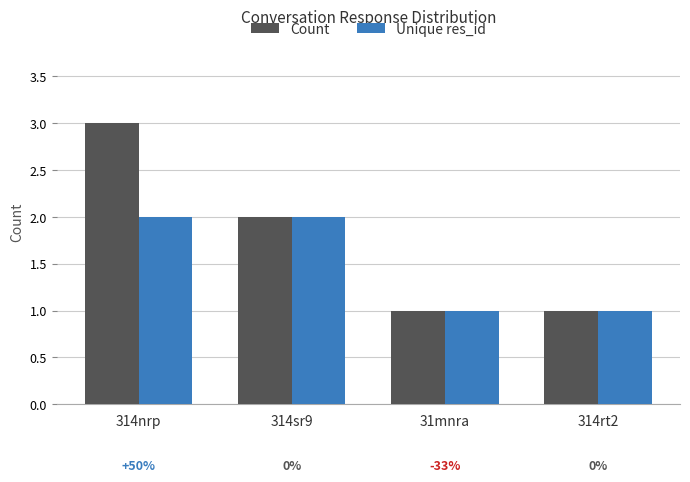

Which series has the largest range (max minus min)?

Count